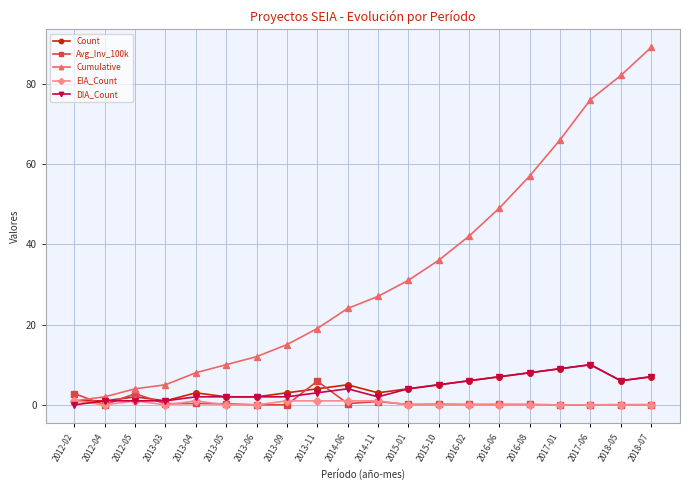

What is the value of the DIA_Count point at the 6th from the left?

2.0